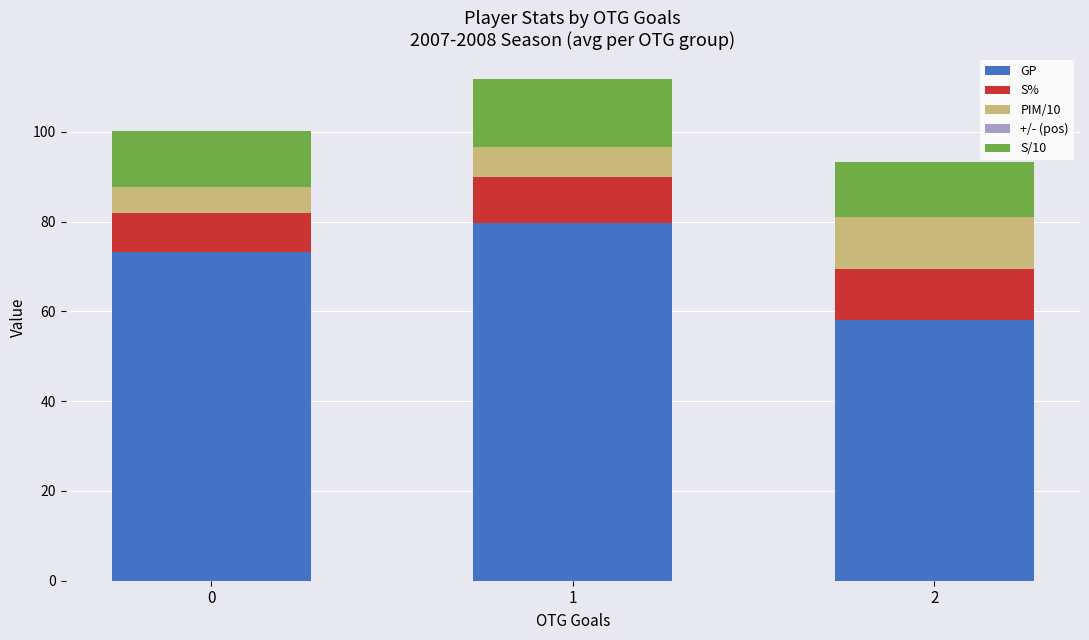

At which category is the sum across all series the highest?

1